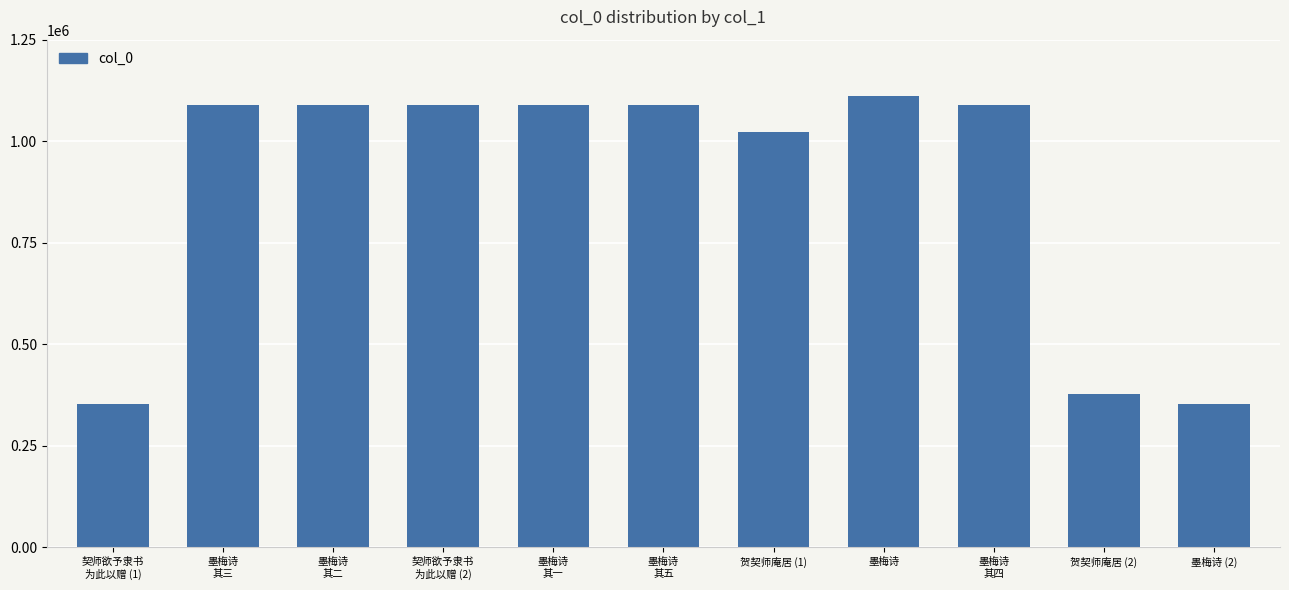

At which label is the value closest to 732064?

贺契师庵居 (1)